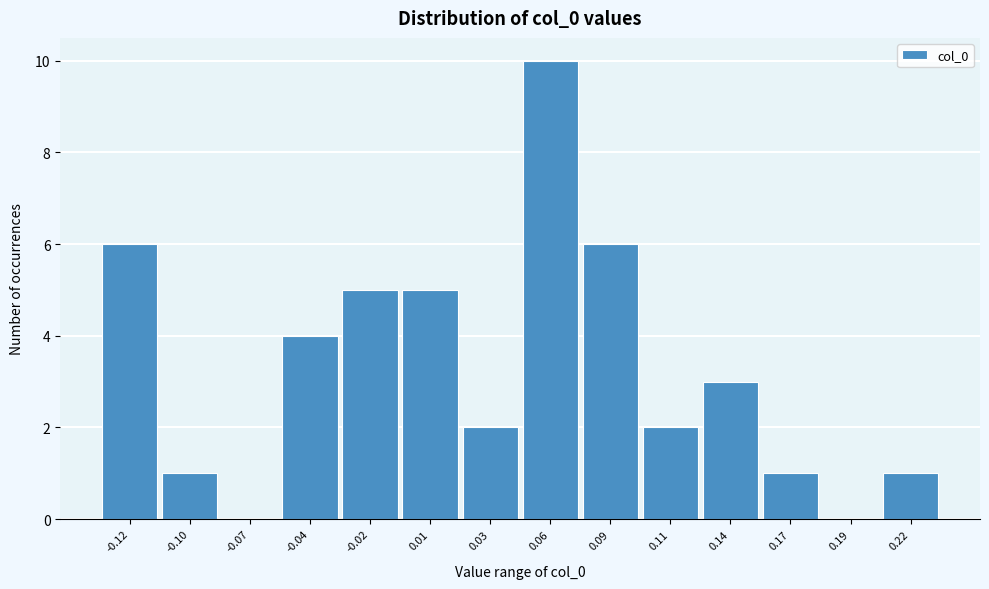

Reading left to right, extract all data points from this chart.

-0.12=6	-0.10=1	-0.07=0	-0.04=4	-0.02=5	0.01=5	0.03=2	0.06=10	0.09=6	0.11=2	0.14=3	0.17=1	0.19=0	0.22=1